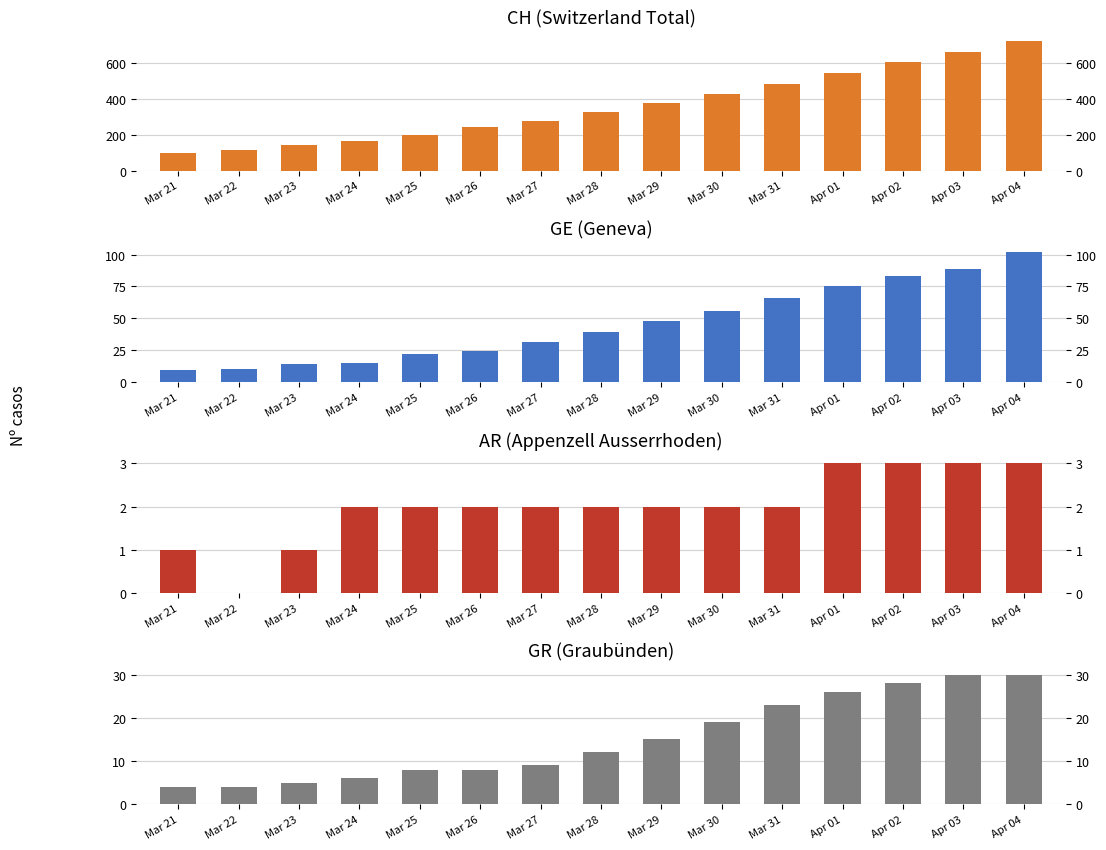

At how many categories does at least one series exceed 577?

3